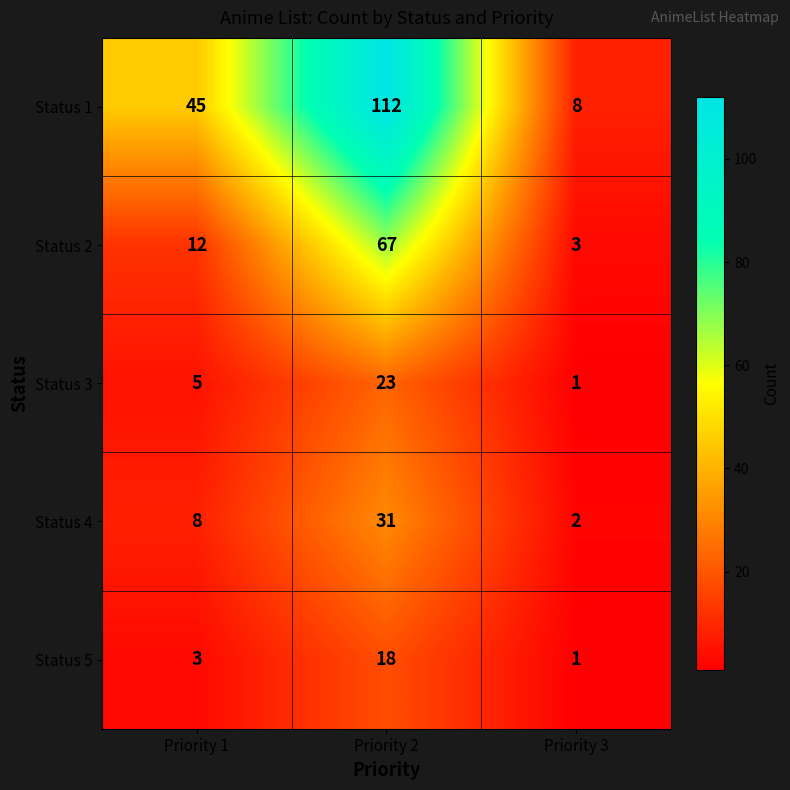

Reading left to right, transcribe all the data shown in this chart.

Status 1: Priority 1=45	Priority 2=112	Priority 3=8
Status 2: Priority 1=12	Priority 2=67	Priority 3=3
Status 3: Priority 1=5	Priority 2=23	Priority 3=1
Status 4: Priority 1=8	Priority 2=31	Priority 3=2
Status 5: Priority 1=3	Priority 2=18	Priority 3=1